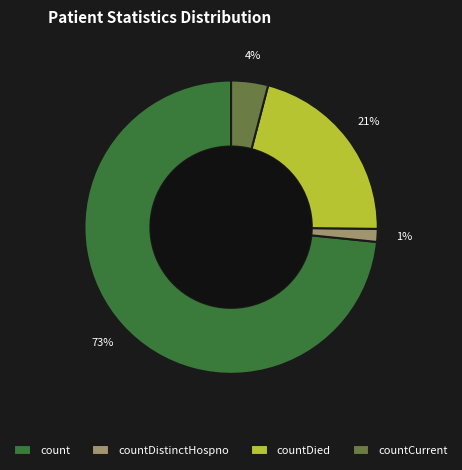

The countCurrent slice represents 4% of the pie. True or false?

True